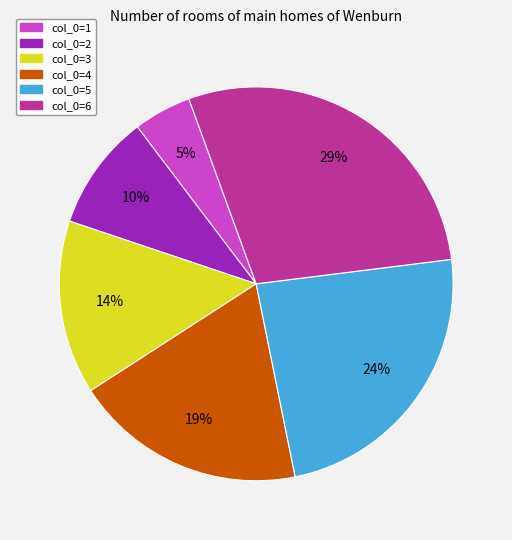

To the nearest percent, what is the average slice percentage?

17%